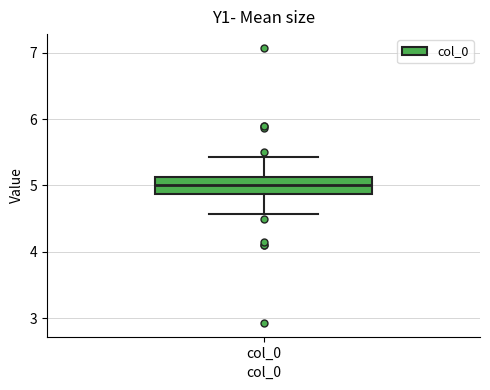

Read this box plot against the y-axis: the position of the median line, the range covered by the box, and the ends of both whiskers. The values are not printed on the chart, so give them approximately, as read against the axis.

median 5.0, box 4.9 to 5.1, whiskers 4.6 to 5.4